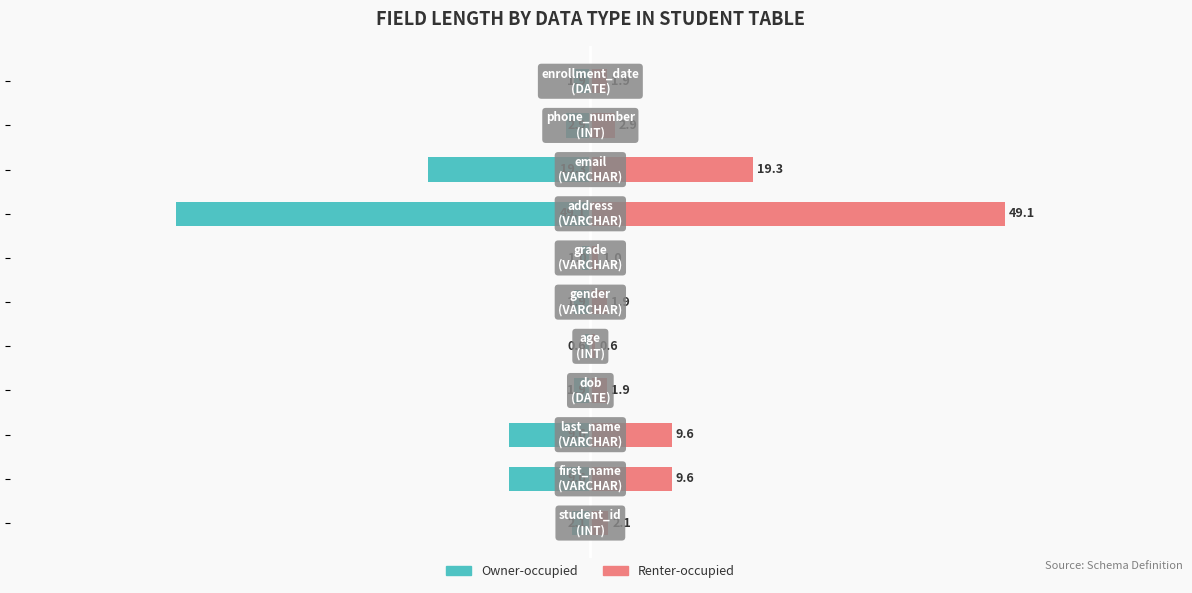

How many data points in Owner-occupied are above -2?

5